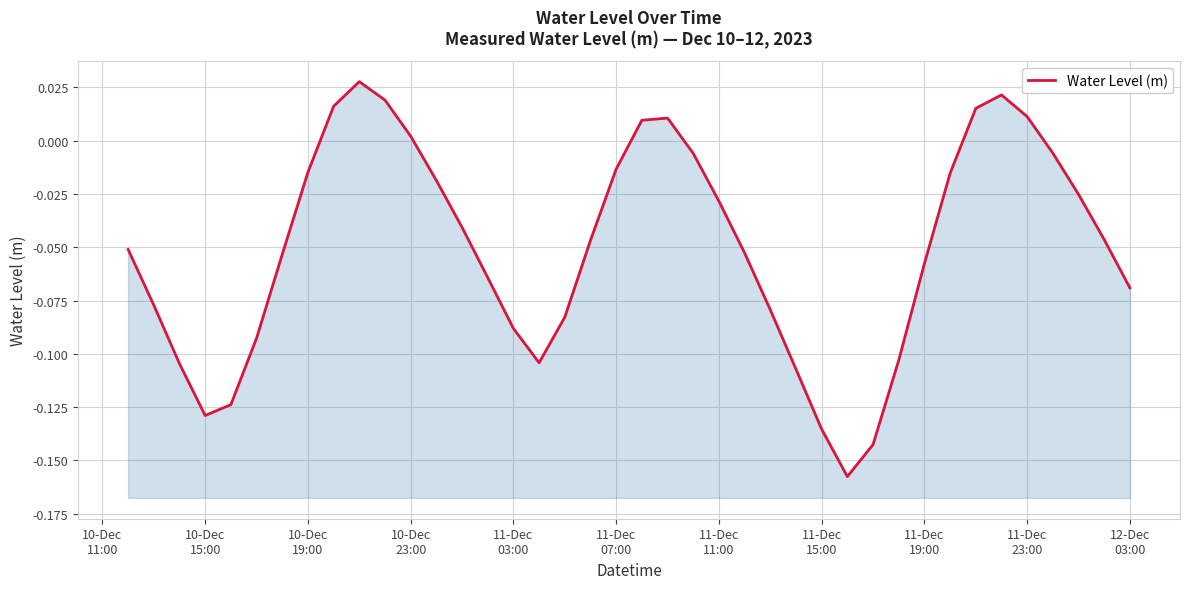

How many negative values are there?

31